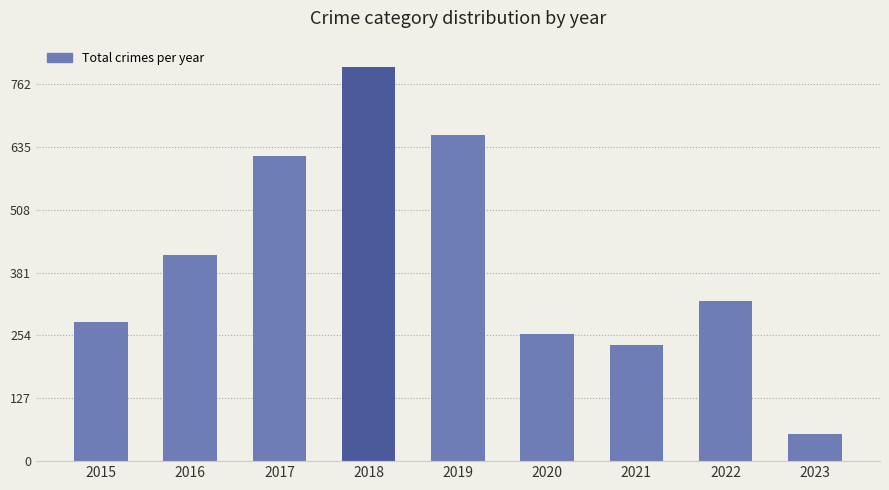

Is it true that the value at 2020 is 460?

False